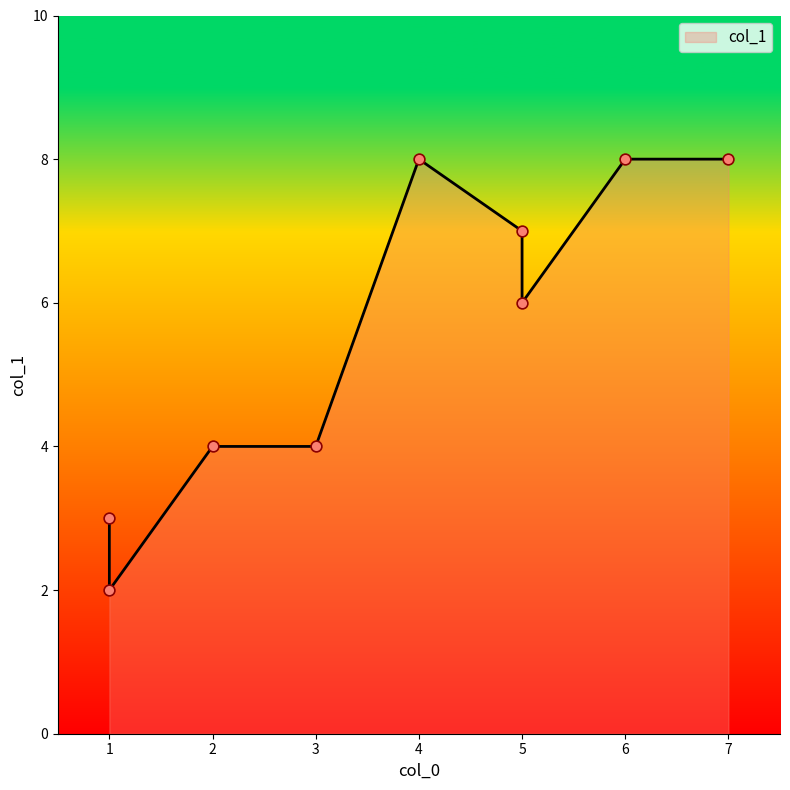

What is the change in value from 5 to 5?

-1